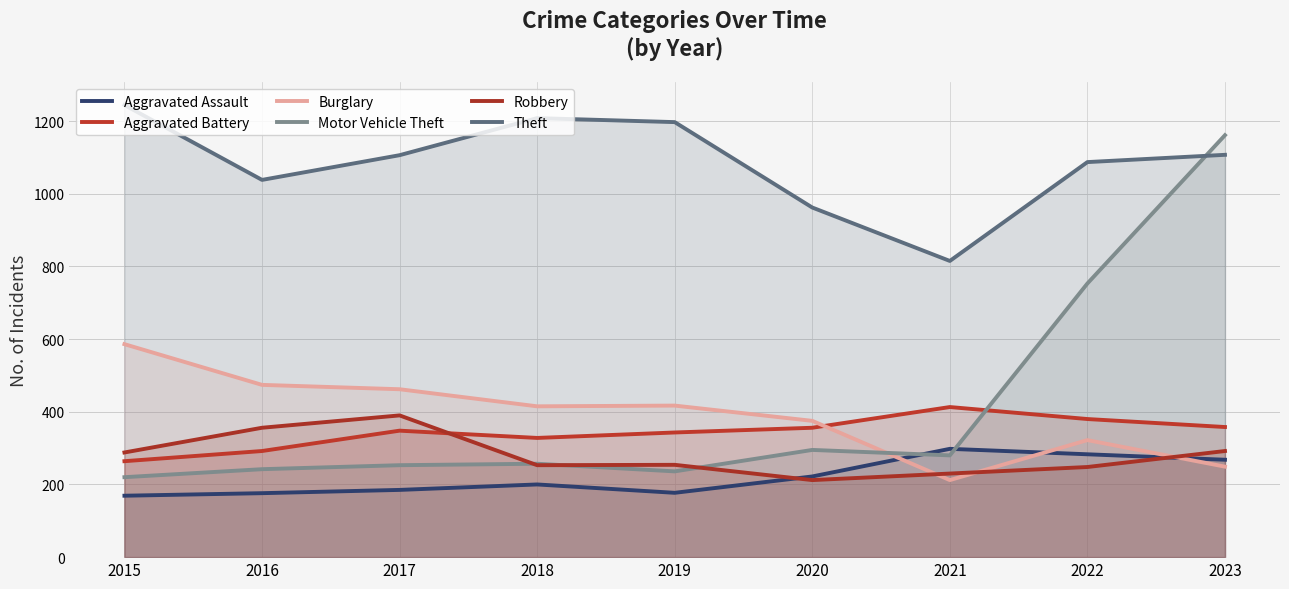

Reading left to right, what are all the values shown in this chart?

Aggravated Assault: 2015=169	2016=176	2017=185	2018=200	2019=177	2020=222	2021=298	2022=283	2023=268
Aggravated Battery: 2015=264	2016=292	2017=348	2018=328	2019=343	2020=356	2021=413	2022=380	2023=358
Burglary: 2015=586	2016=474	2017=462	2018=415	2019=417	2020=375	2021=212	2022=322	2023=249
Motor Vehicle Theft: 2015=220	2016=242	2017=253	2018=257	2019=236	2020=295	2021=280	2022=753	2023=1161
Robbery: 2015=288	2016=356	2017=390	2018=253	2019=254	2020=212	2021=230	2022=248	2023=292
Theft: 2015=1244	2016=1038	2017=1106	2018=1208	2019=1197	2020=962	2021=815	2022=1087	2023=1107